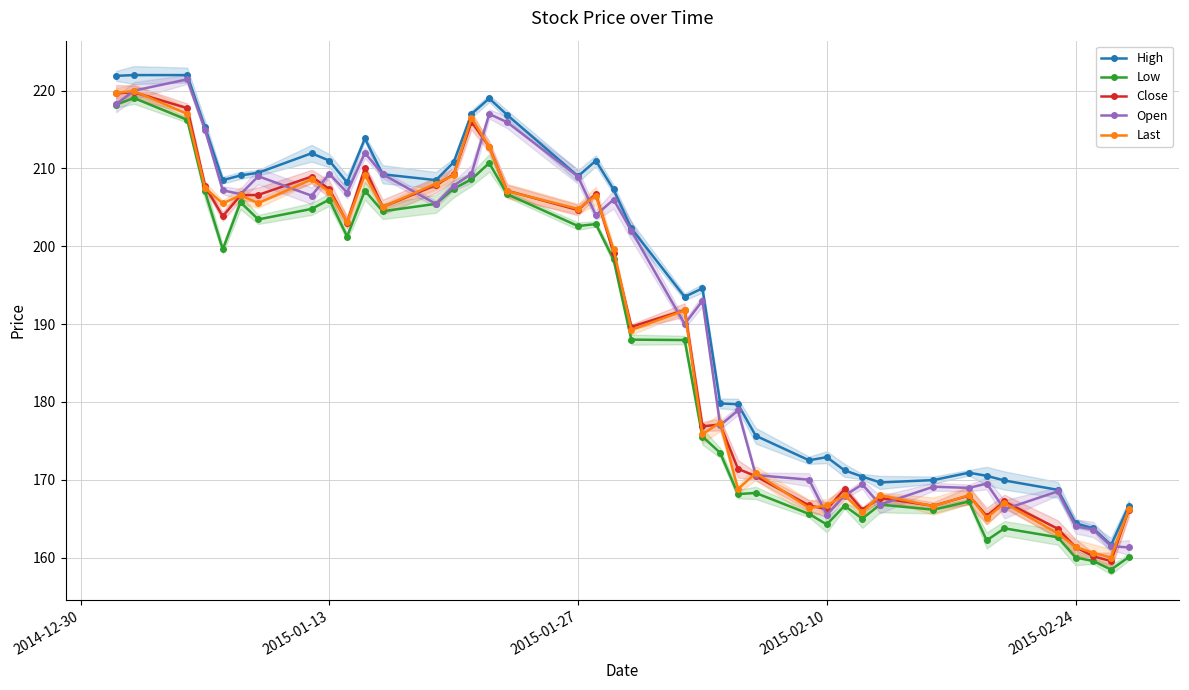

Reading left to right, transcribe all the data shown in this chart.

High: 221.9	222.0	222.0	215.3	208.5	209.1	209.4	211.9	211.0	208.2	213.8	209.2	208.5	210.8	217.0	219.0	216.9	209.0	211.0	207.3	202.3	193.5	194.6	179.8	179.7	175.7	172.5	172.9	171.2	170.4	169.7	169.9	170.9	170.5	169.9	168.7	164.4	163.8	161.6	166.7
Low: 218.2	219.1	216.2	207.1	199.6	205.7	203.4	204.8	206.0	201.2	207.2	204.5	205.4	207.4	208.6	210.7	206.7	202.6	202.8	198.3	188.0	187.9	175.6	173.4	168.2	168.3	165.6	164.2	166.7	165.0	166.8	166.2	167.2	162.2	163.8	162.6	160.0	159.6	158.4	160.1
Close: 219.7	219.8	217.8	207.8	203.8	206.6	206.6	208.9	207.3	203.1	210.1	205.1	207.8	209.2	216.0	212.8	207.2	204.7	206.7	199.1	189.7	191.8	176.8	177.1	171.4	170.4	166.7	166.2	168.8	166.2	167.7	166.7	167.9	165.3	167.2	163.7	161.3	160.2	159.6	166.2
Open: 218.2	220.0	221.4	215.0	207.2	206.7	209.0	206.5	209.3	206.9	212.0	209.2	205.4	207.8	209.3	217.0	215.9	208.9	204.0	206.0	202.0	190.0	193.0	177.0	178.9	170.6	170.0	165.5	167.9	169.4	166.8	169.1	168.9	169.5	166.2	168.5	164.0	163.6	161.4	161.3
Last: 219.7	219.9	217.0	207.5	205.5	206.6	205.6	208.6	207.0	203.1	209.2	205.1	208.1	209.1	216.5	212.8	207.1	204.8	206.5	199.6	189.2	191.8	175.8	177.3	168.8	170.8	166.3	166.7	168.0	165.8	168.0	166.6	168.0	165.1	167.0	163.1	161.3	160.6	160.0	166.2